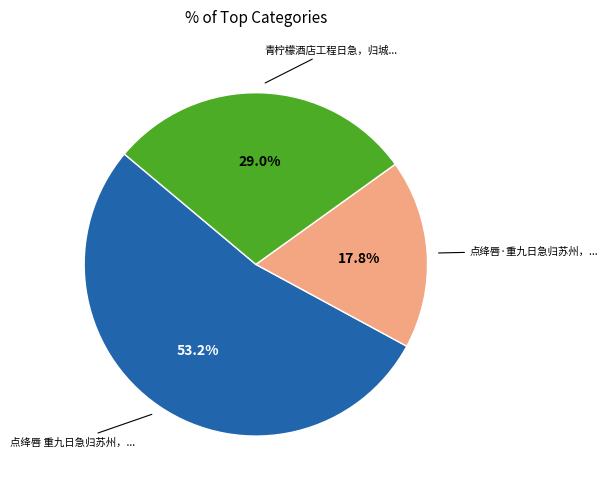

Is there any slice that represents more than half of the pie?

Yes